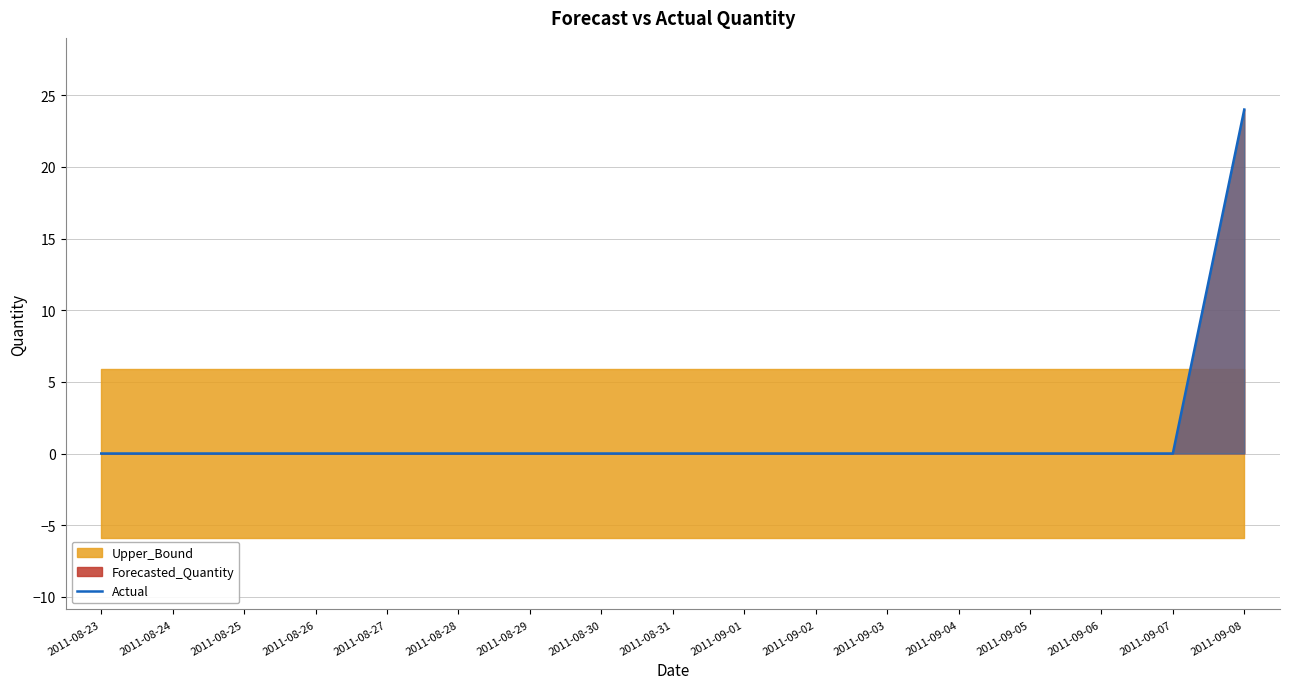

Does the chart display data point markers on the line(s)?

No